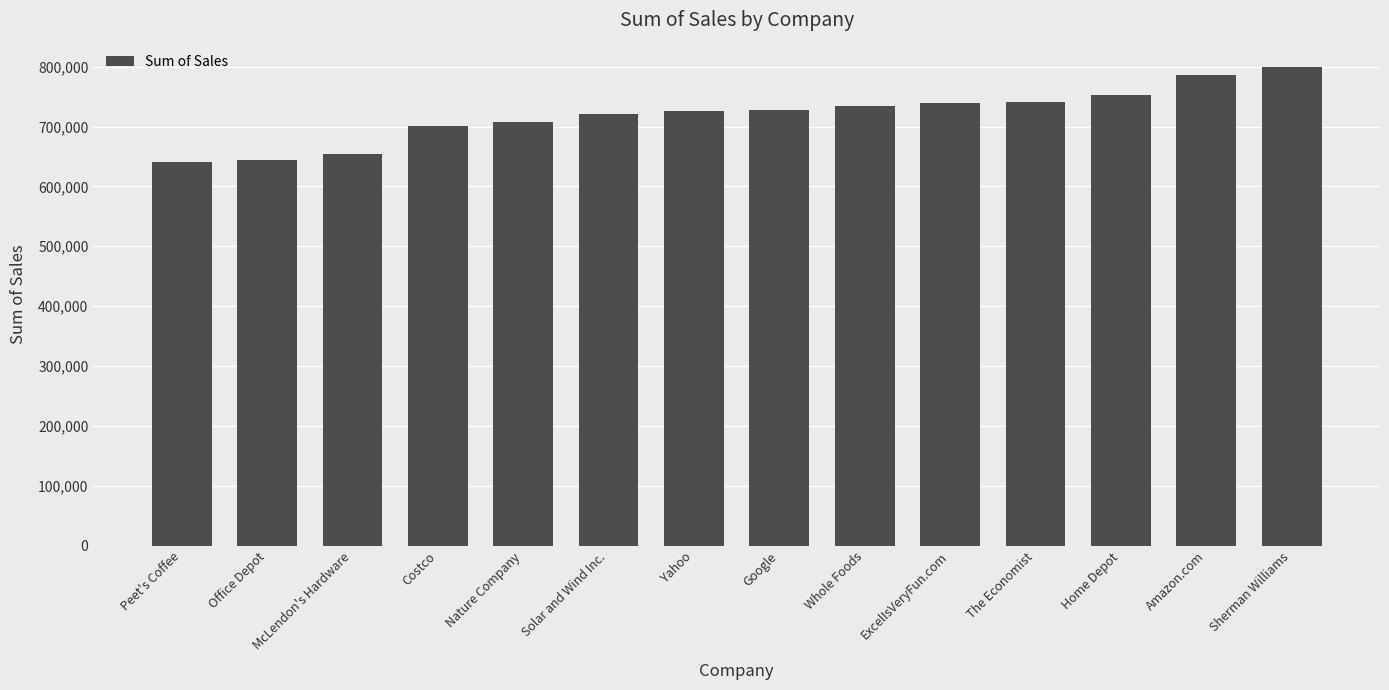

What is the maximum value shown in the chart?

800013.2